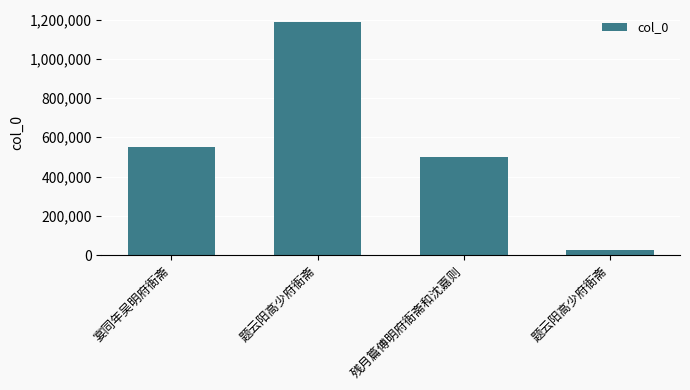

What is the ratio of the value at 残月篇傅明府衙斋和沈嘉则 to the value at 题云阳高少府衙斋?

0.4